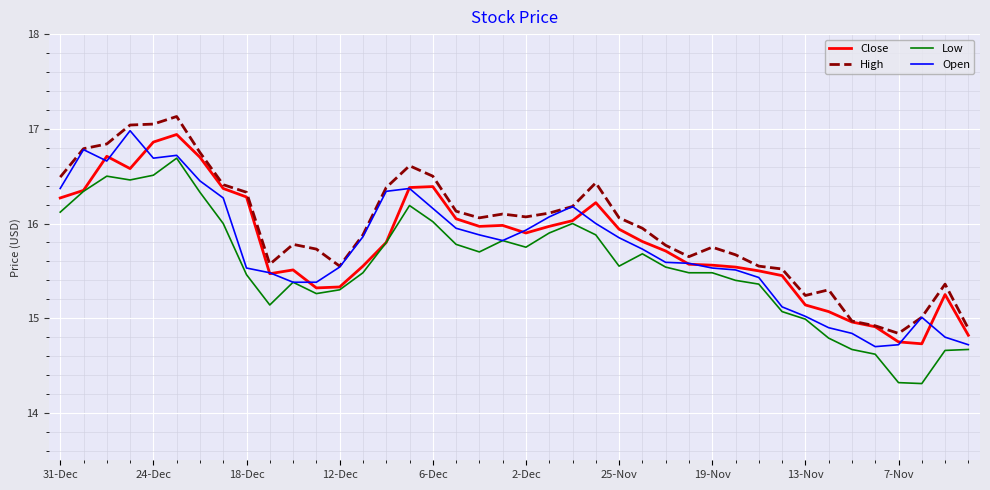

In High, how many points are higher than both neighbors (excluding endpoints)?

8